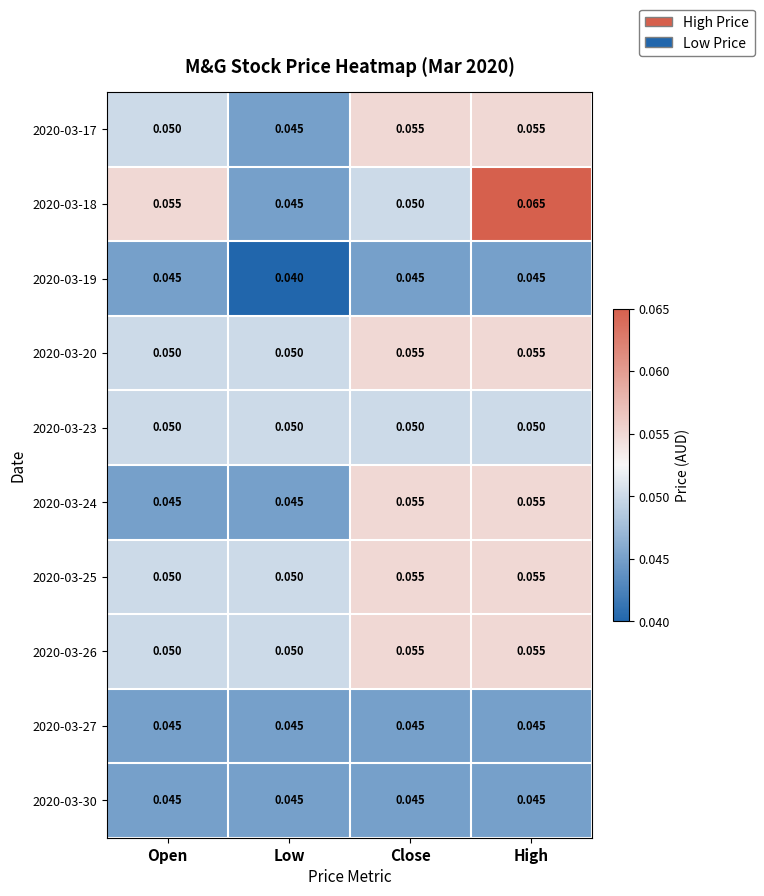

At which category does the chart reach its minimum across all series?

Low